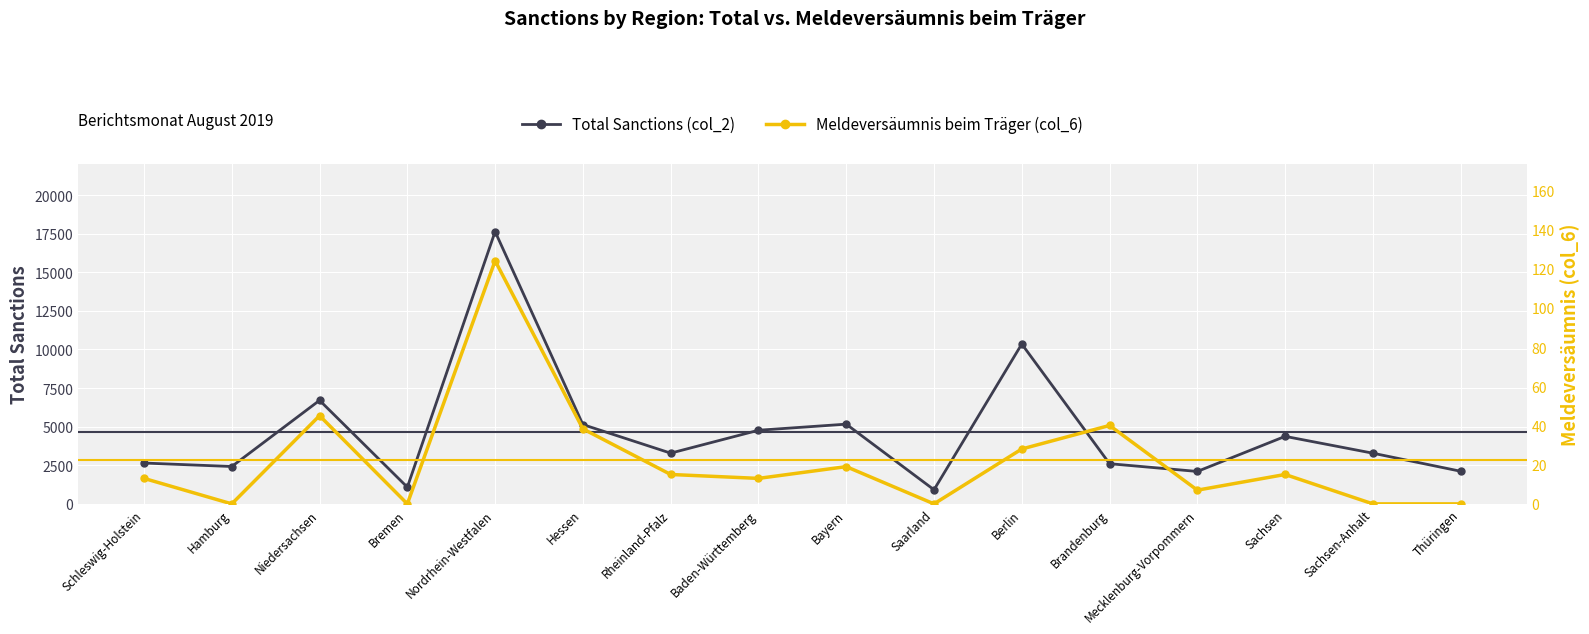

Rank the categories by Total Sanctions (col_2) value from highest to lowest.

Nordrhein-Westfalen, Berlin, Niedersachsen, Bayern, Hessen, Baden-Württemberg, Sachsen, Rheinland-Pfalz, Sachsen-Anhalt, Schleswig-Holstein, Brandenburg, Hamburg, Thüringen, Mecklenburg-Vorpommern, Bremen, Saarland